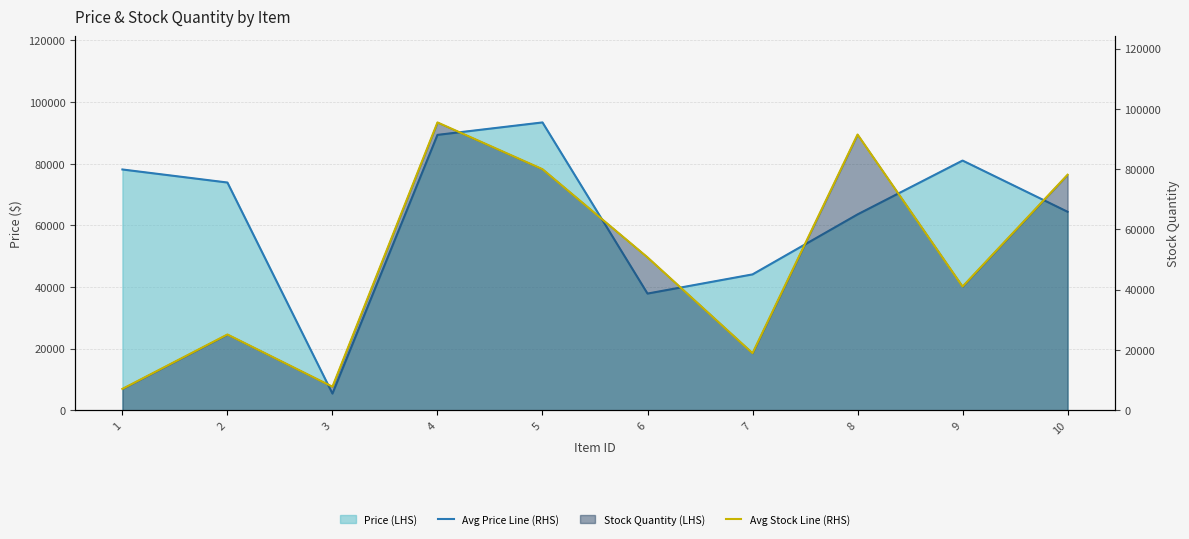

True or false: Avg Stock Line (RHS) and Avg Price Line (RHS) intersect in this chart.

True